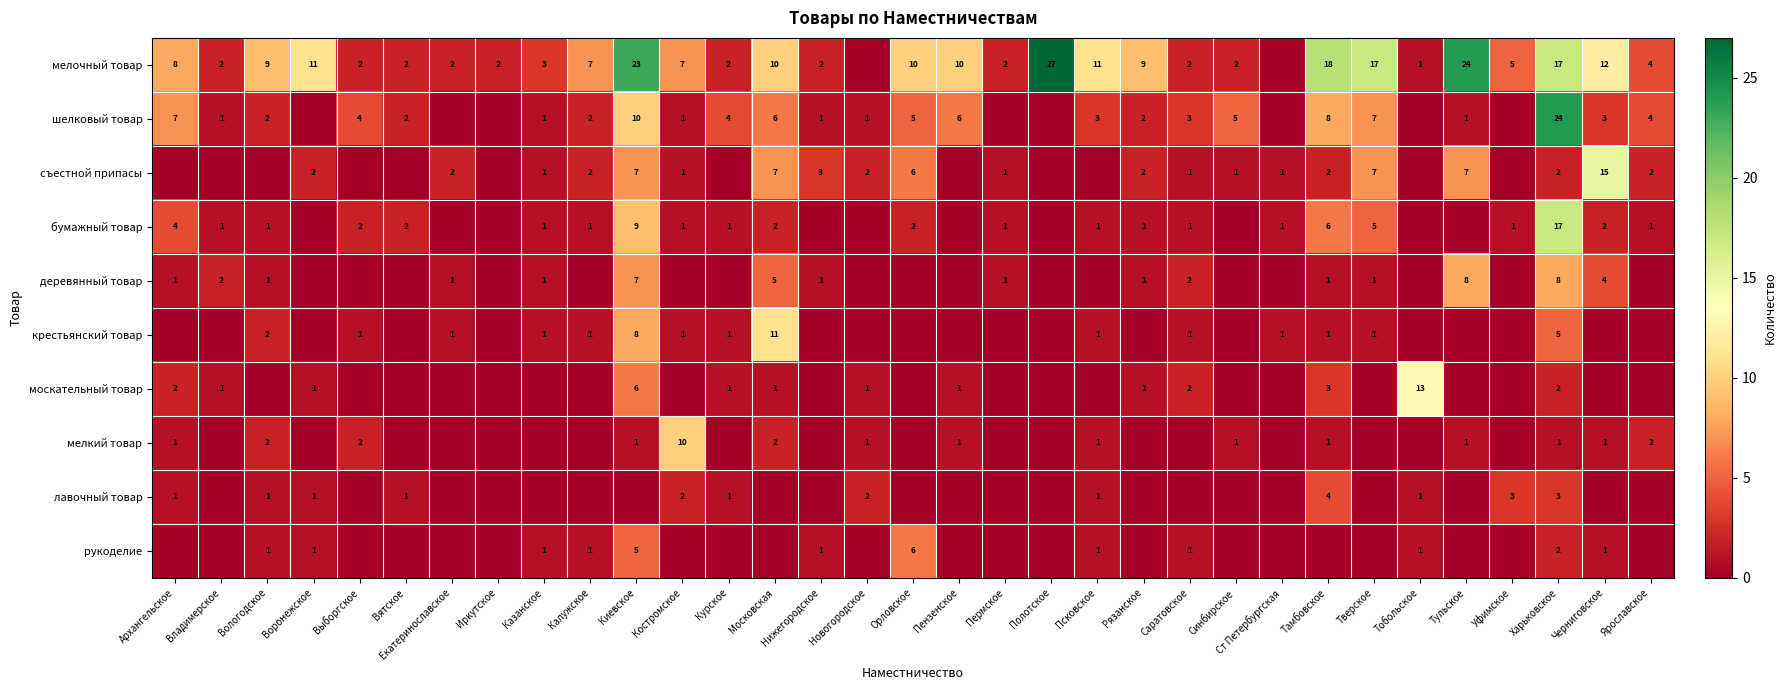

The value of шелковый товар at Харьковское is 32. True or false?

False